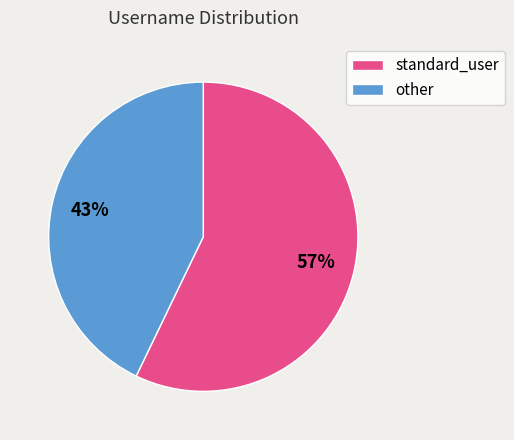

Combined, do other and standard_user account for over 50%?

Yes